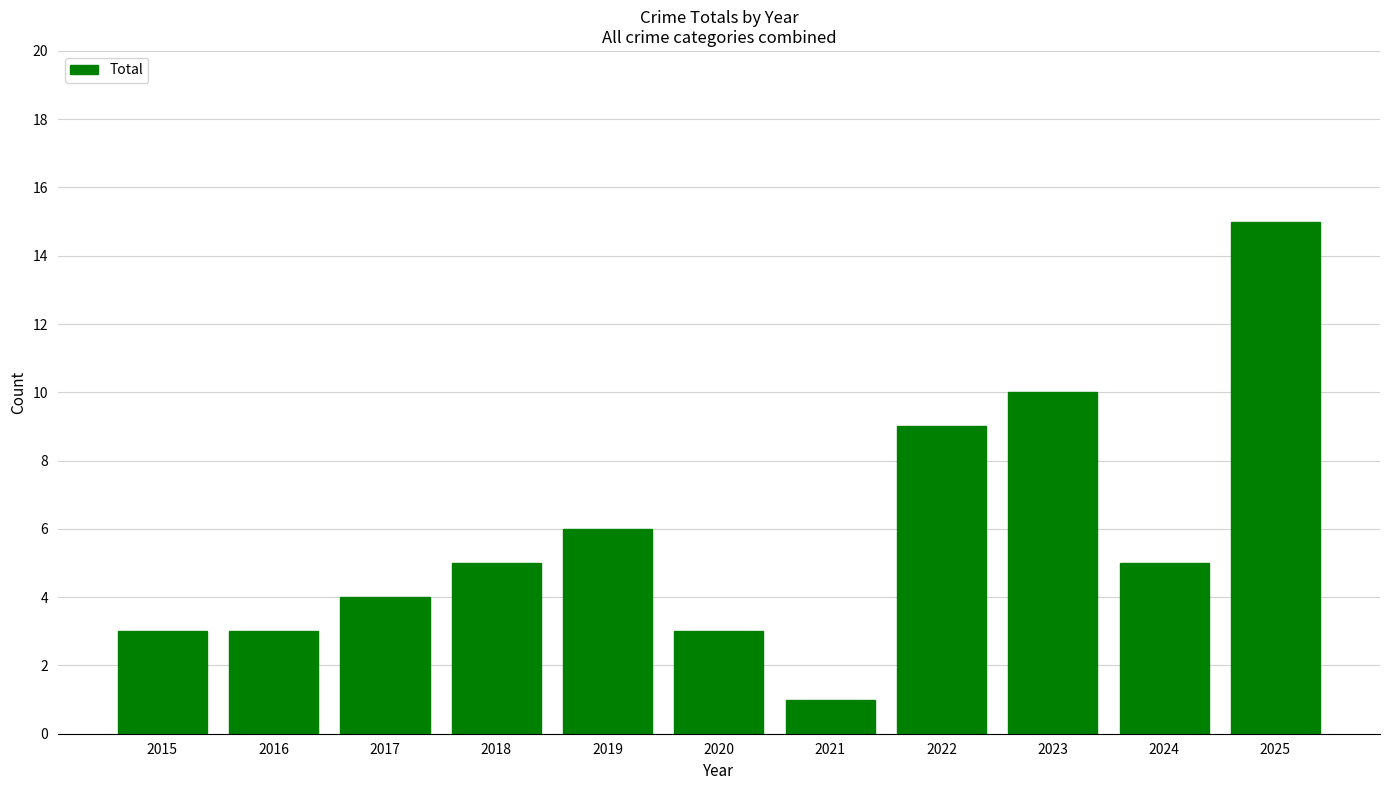

Reading left to right, extract all data points from this chart.

2015=3	2016=3	2017=4	2018=5	2019=6	2020=3	2021=1	2022=9	2023=10	2024=5	2025=15